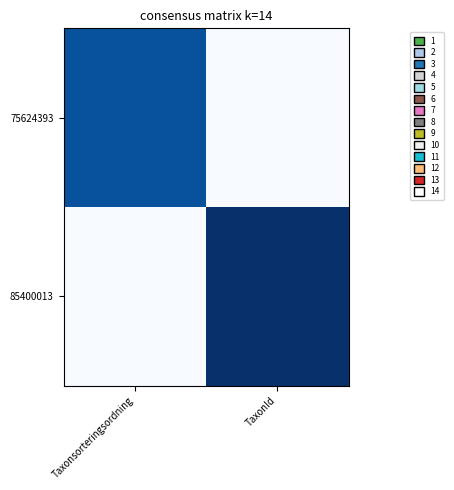

Between Taxonsorteringsordning and TaxonId, which series saw the biggest shift?

85400013